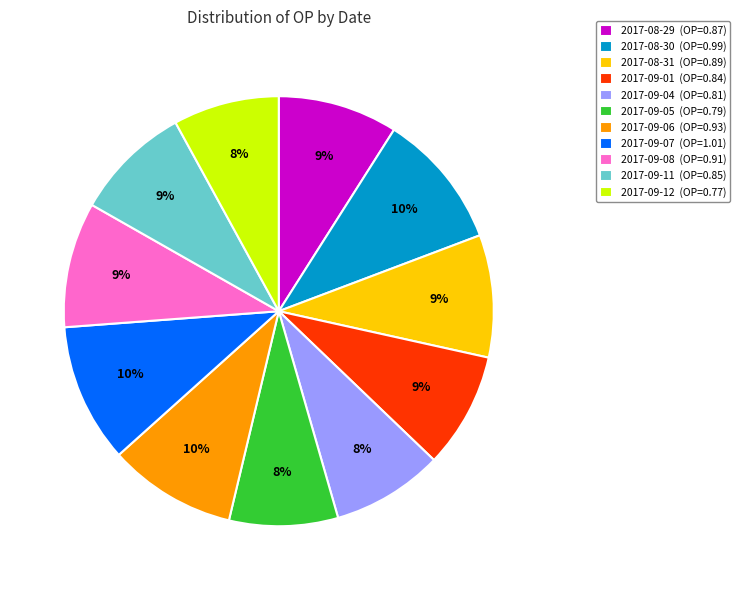

To the nearest percent, what is the average slice percentage?

9%